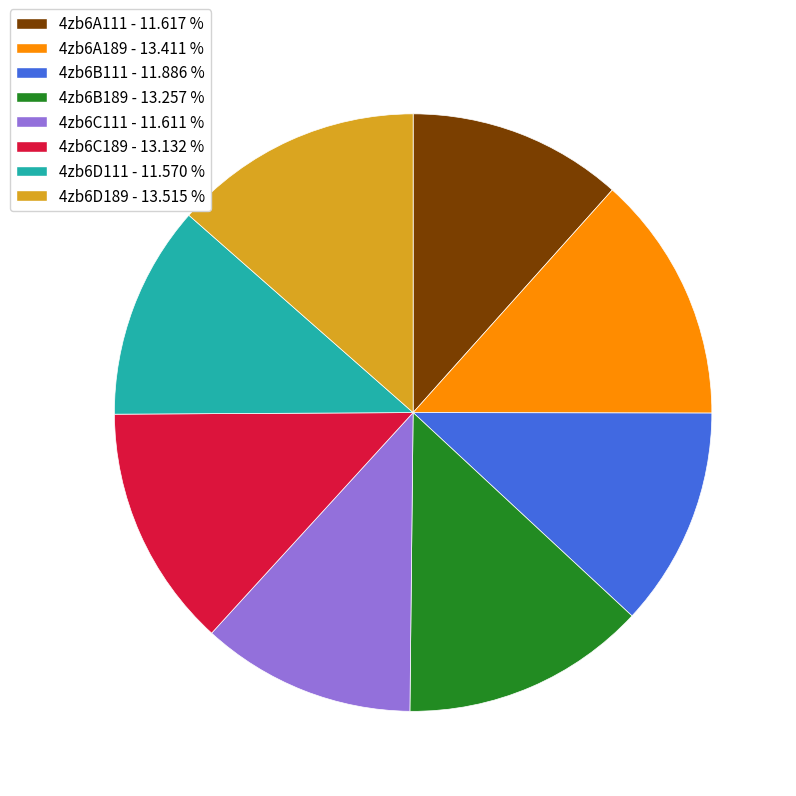

Is there any slice that represents more than half of the pie?

No